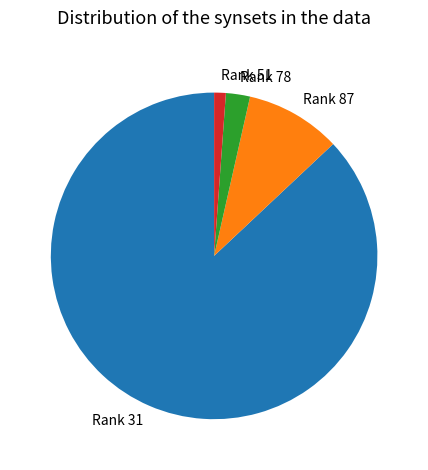

What is the ratio of the value at Rank 51 to the value at Rank 78?

0.5